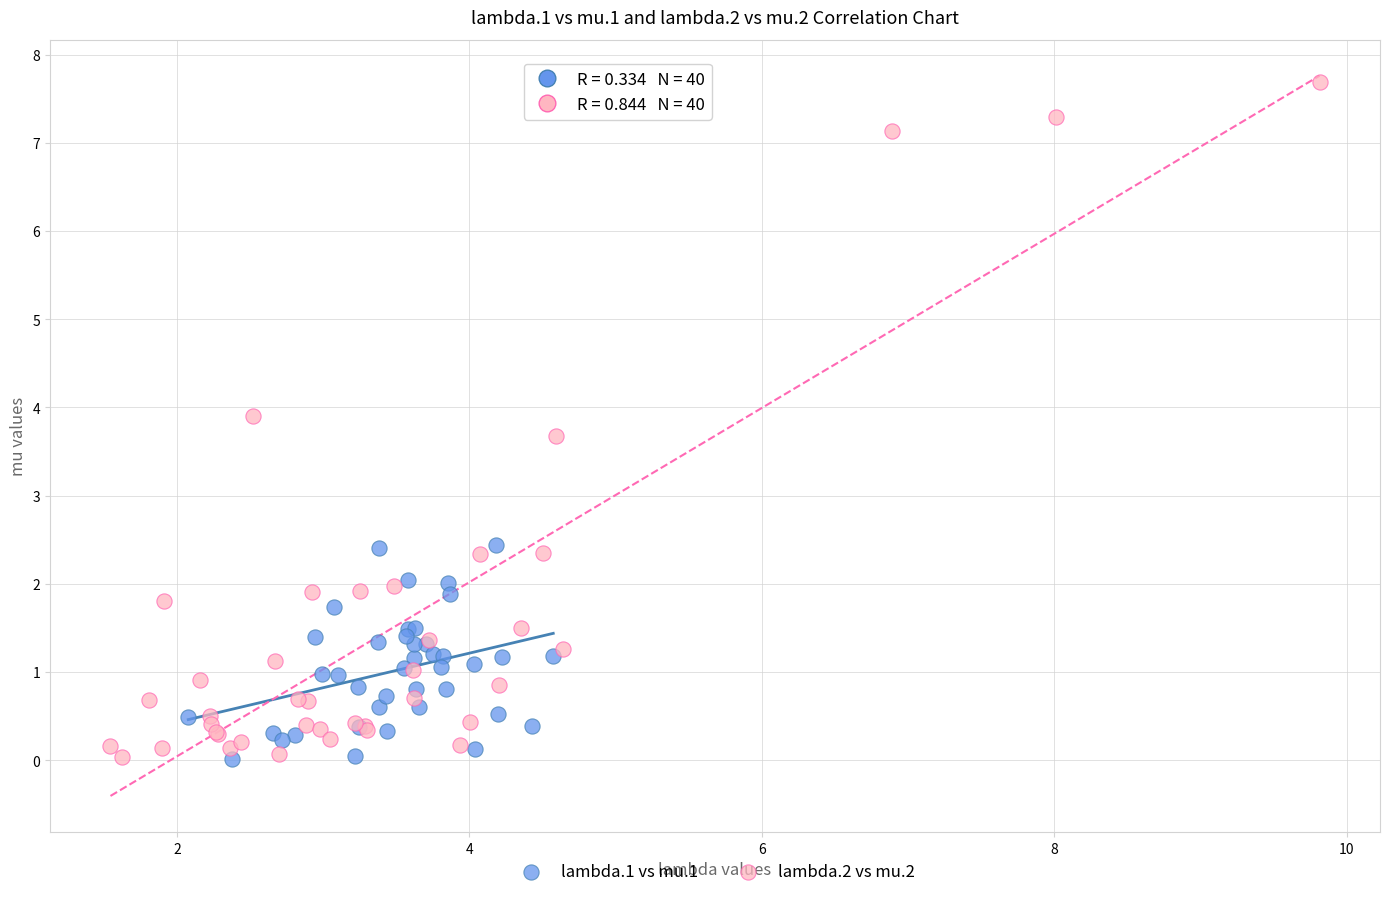

Which series has the widest spread of Y values?

lambda.2 vs mu.2